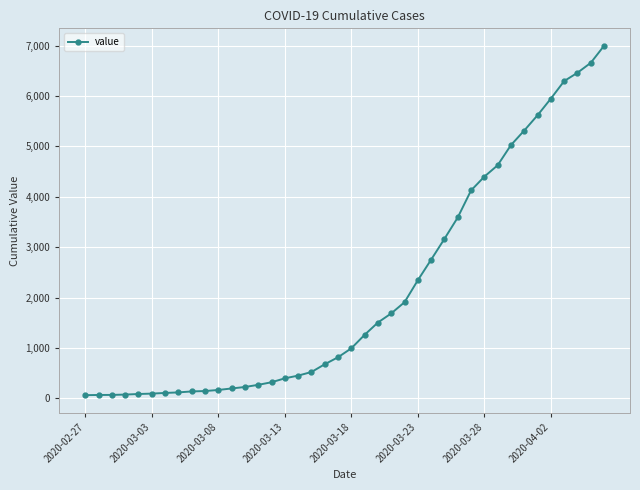

What is the maximum value shown in the chart?

6995